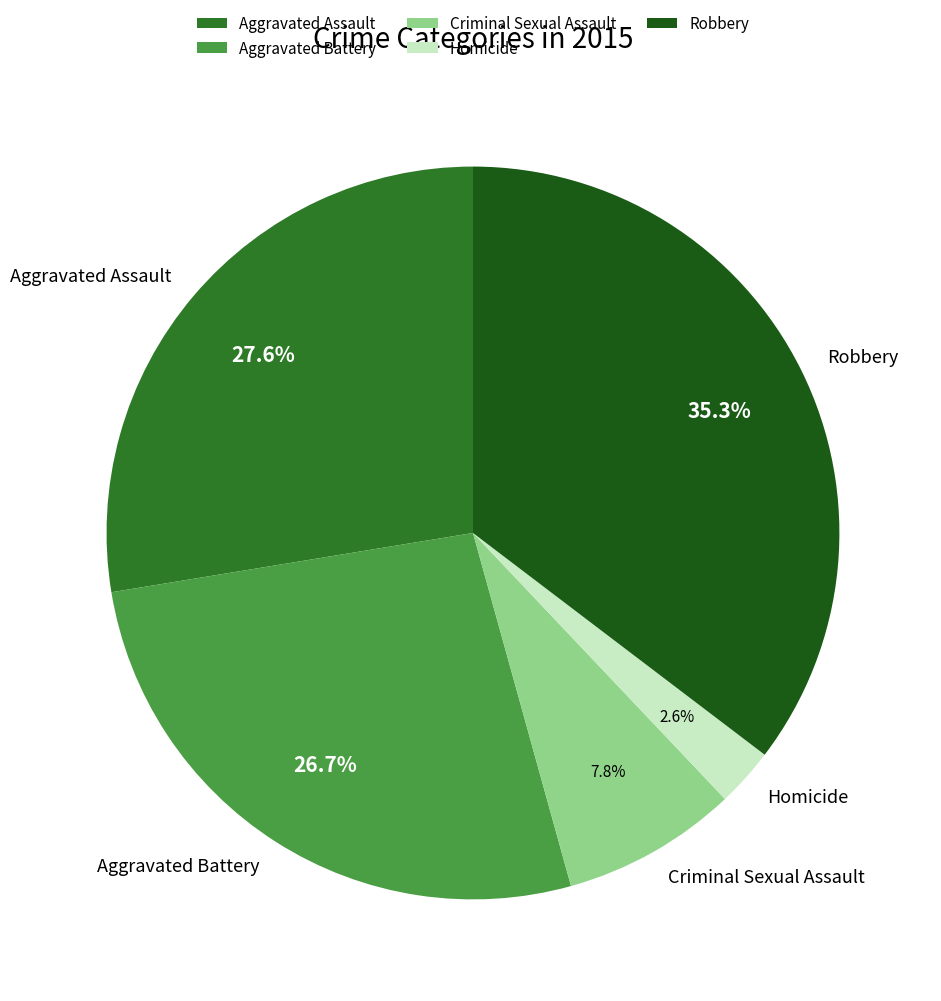

Rank the categories by value from lowest to highest.

Homicide, Criminal Sexual Assault, Aggravated Battery, Aggravated Assault, Robbery